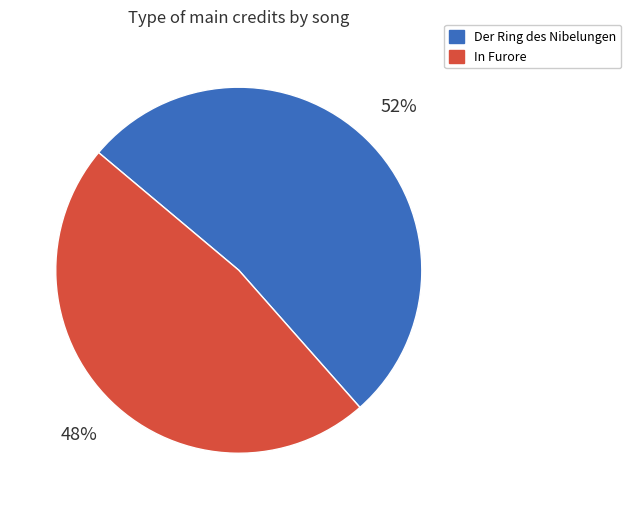

Is there a majority slice in this chart?

Yes